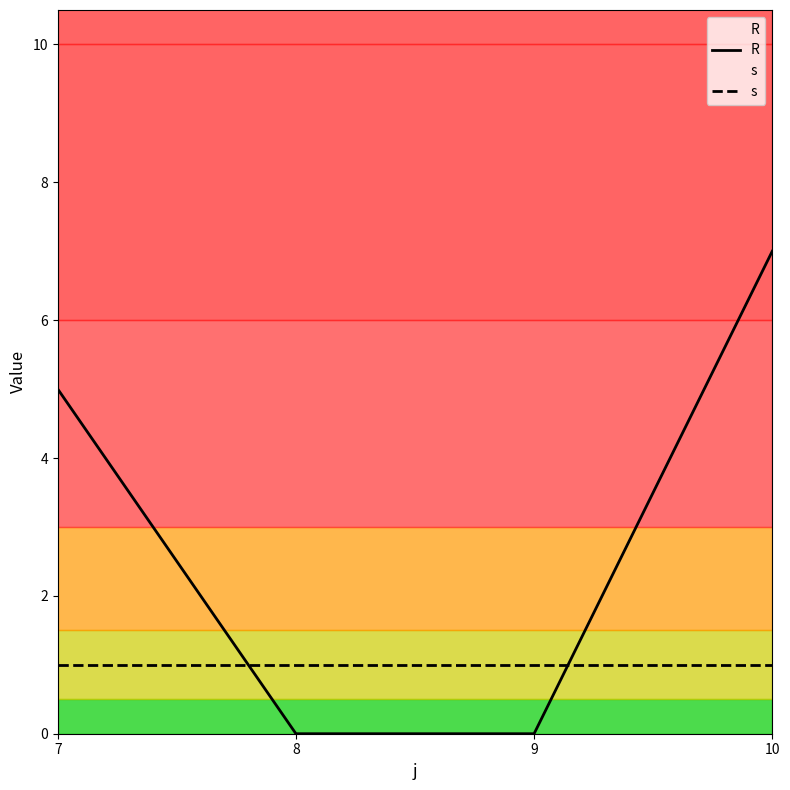

Reading right to left, list all the values displayed in this chart.

R: 10=7	9=0	8=0	7=5
s: 10=1	9=1	8=1	7=1